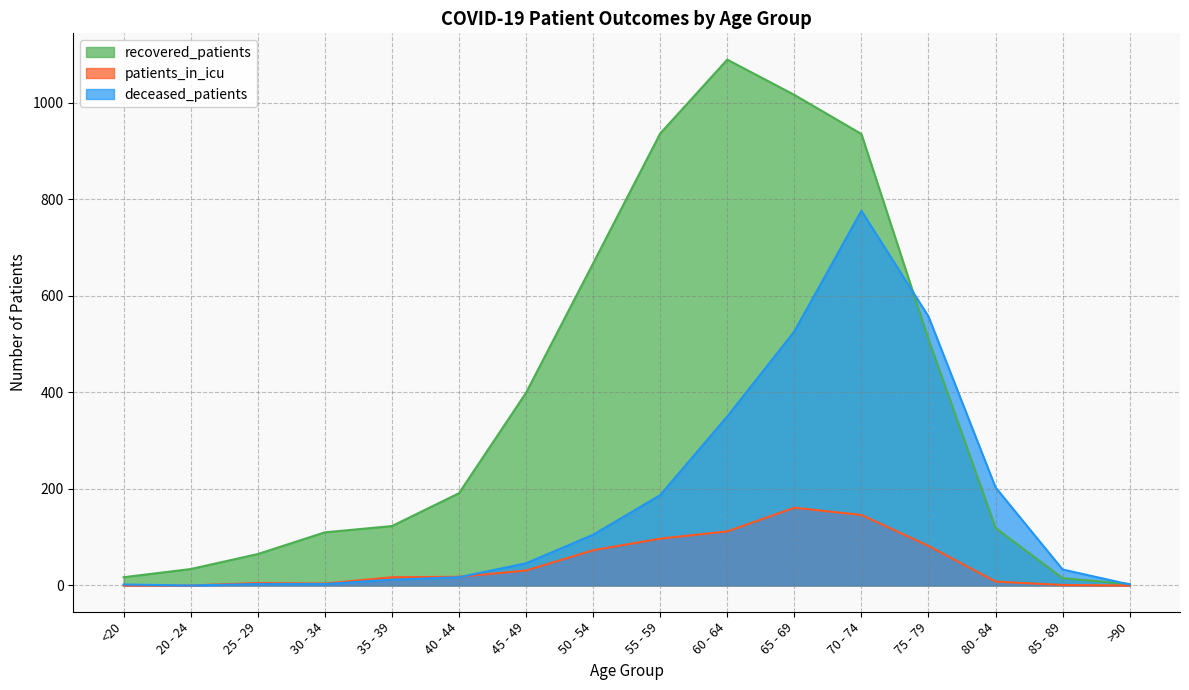

The value of deceased_patients at 55 - 59 is 187. True or false?

True